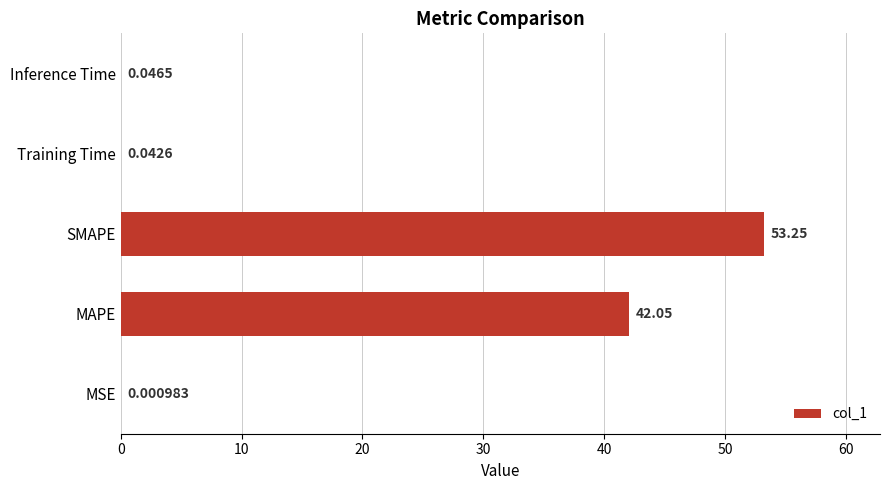

Between Inference Time and MAPE, which is larger?

MAPE